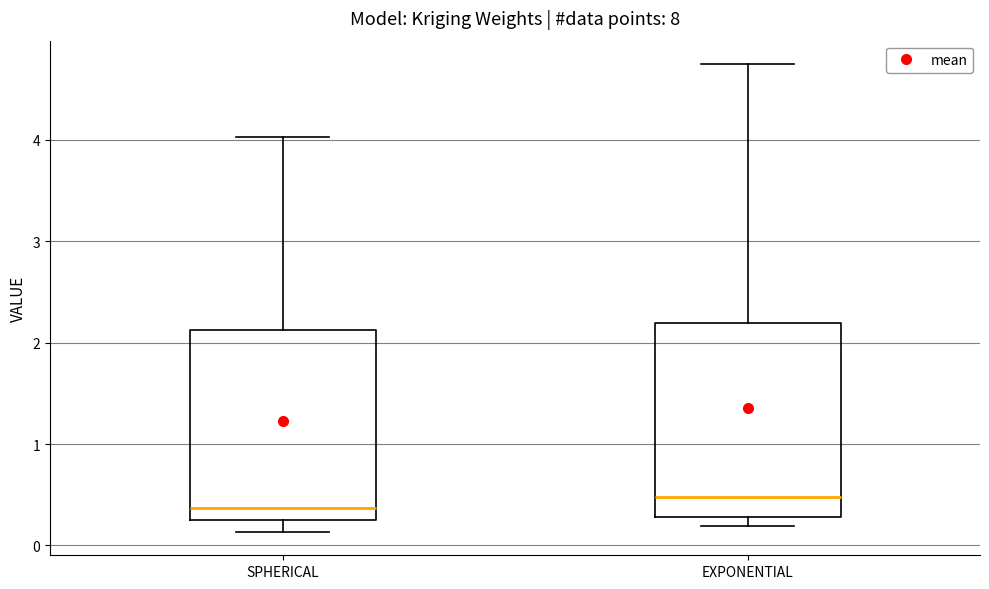

Reading left to right, read every box against the y-axis: the position of its median line, the range the box covers, and the ends of its whiskers. The values are not printed on the chart, so give them approximately, as read against the axis.

SPHERICAL: median 0.4, box 0.3 to 2.1, whiskers 0.1 to 4.0
EXPONENTIAL: median 0.5, box 0.3 to 2.2, whiskers 0.2 to 4.7